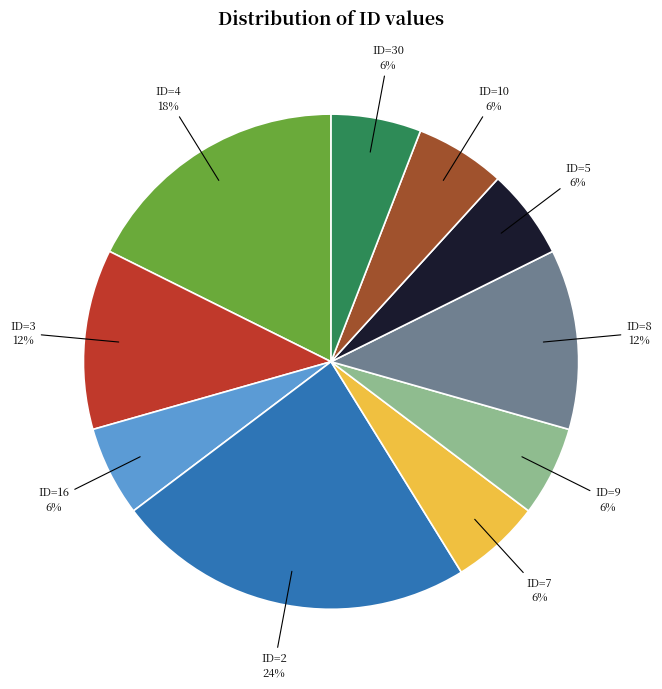

Does any single category account for the majority?

No